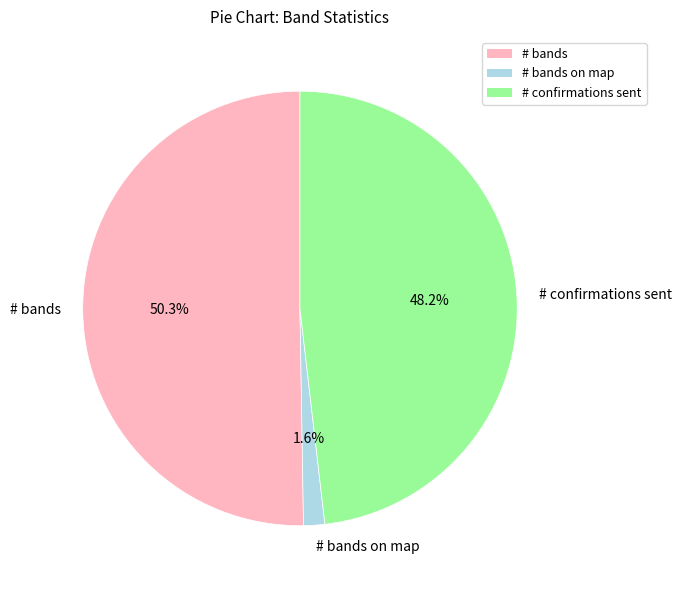

Which slice is the largest?

# bands